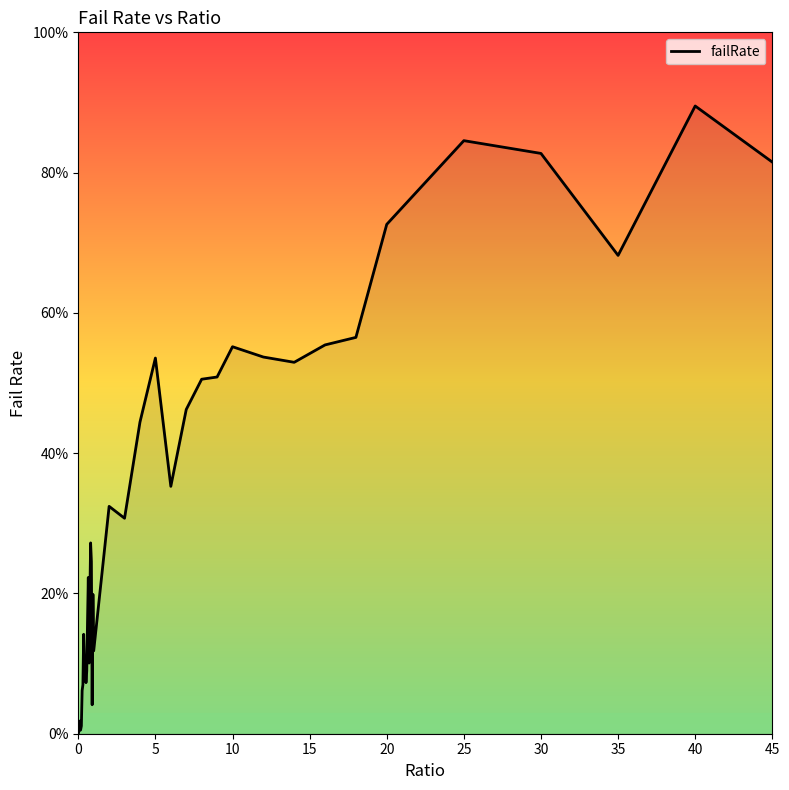

Reading left to right, transcribe all the data shown in this chart.

0.0	0.0	0.0	0.0	0.0	0.1	0.1	0.1	0.1	0.1	0.1	0.1	0.2	0.2	0.1	0.2	0.3	0.2	0.0	0.2	0.1	0.3	0.3	0.4	0.5	0.4	0.5	0.5	0.5	0.6	0.5	0.5	0.6	0.6	0.7	0.8	0.8	0.7	0.9	0.8